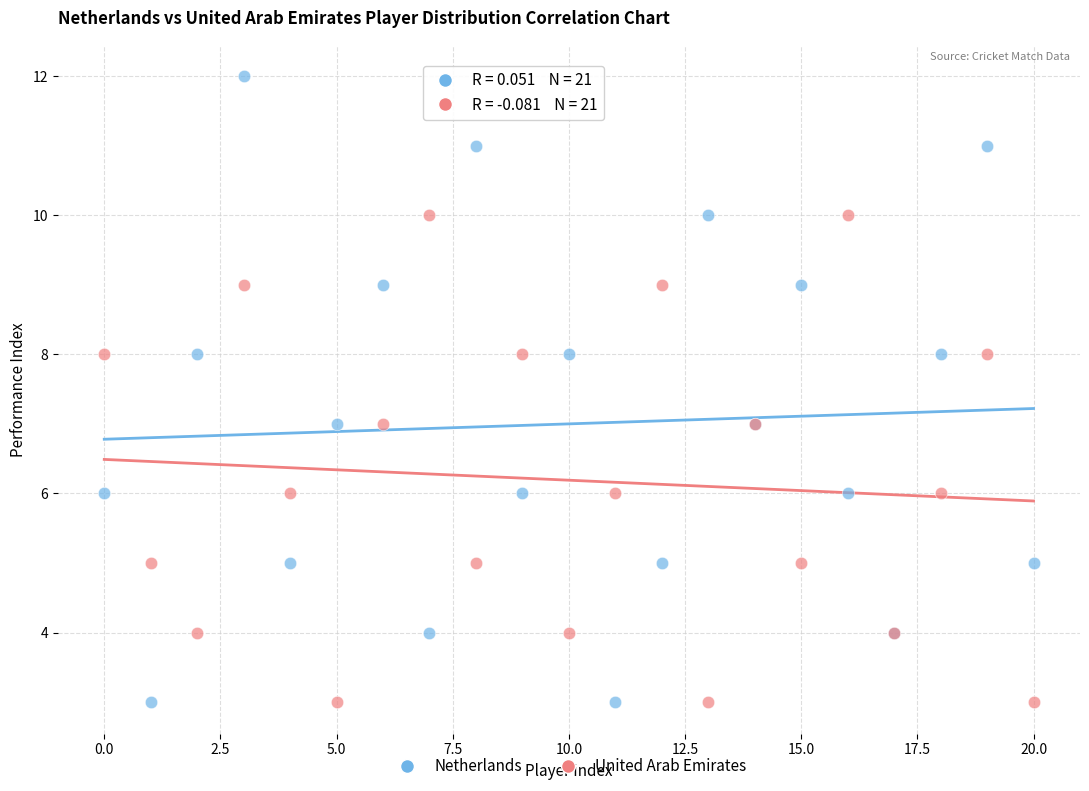

Which series contains the highest Y value?

Netherlands